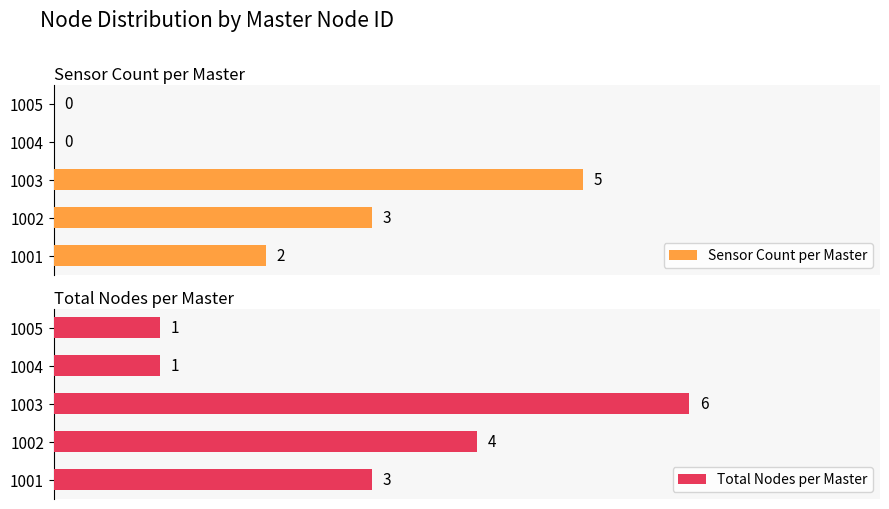

Rank the series at 1001 from highest to lowest value.

Total Nodes per Master, Sensor Count per Master